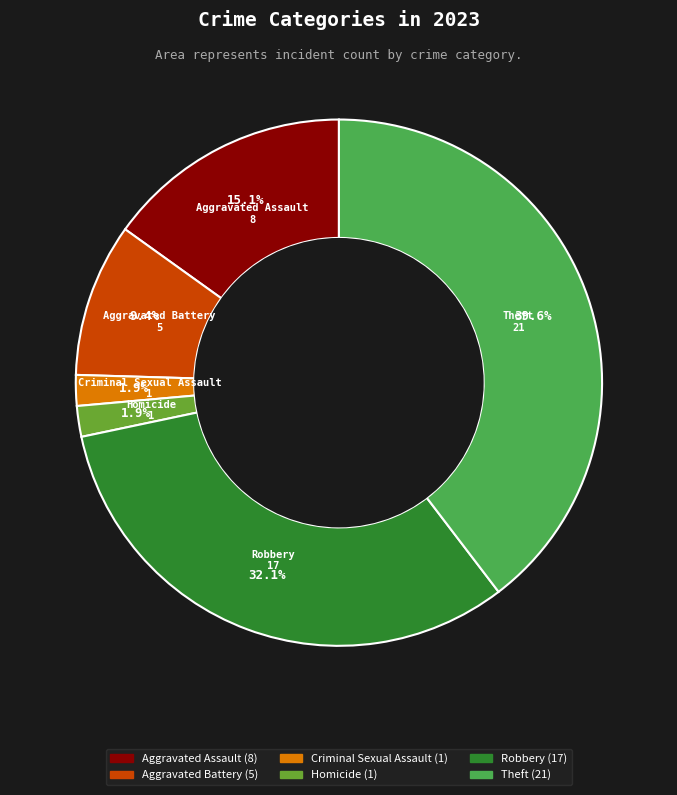

Is there a majority slice in this chart?

No